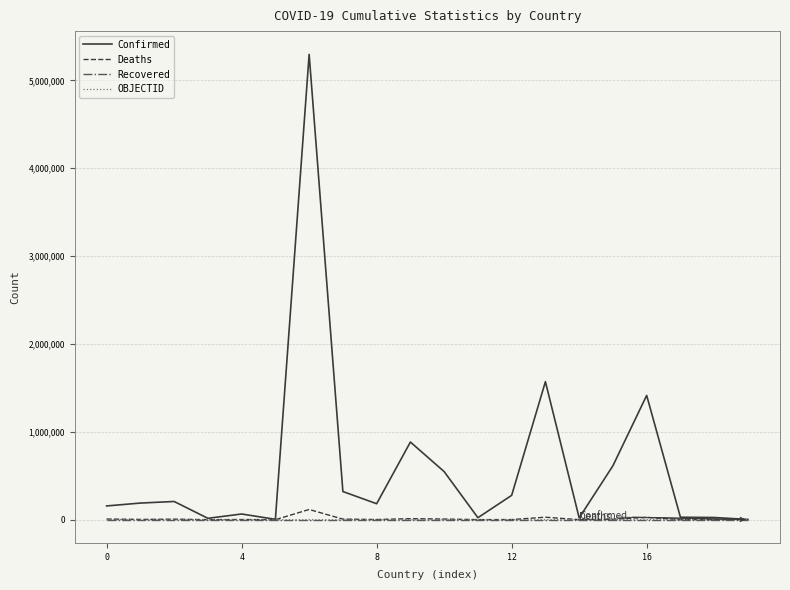

What are all the series names shown in the legend?

Confirmed, Deaths, Recovered, OBJECTID